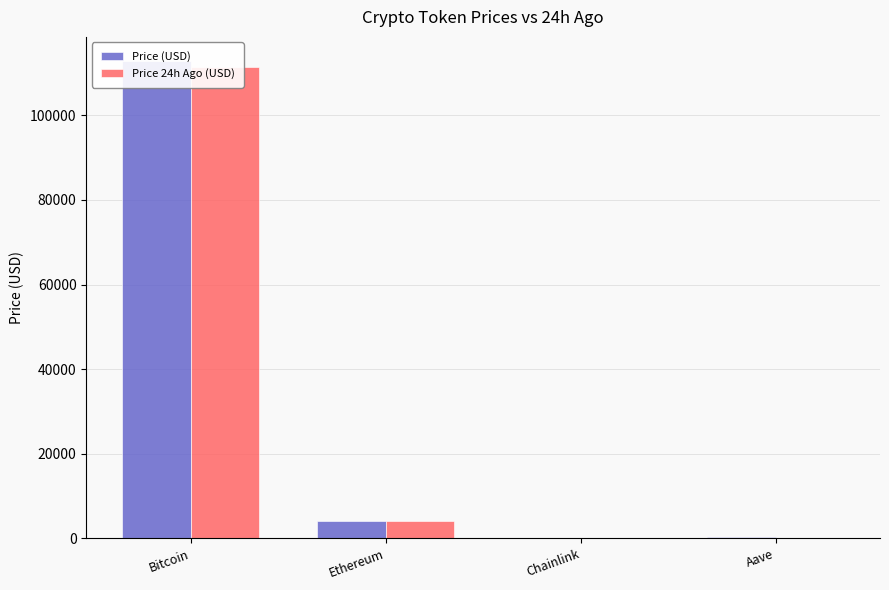

Is the value of Price (USD) at Ethereum greater than the value of Price 24h Ago (USD) at Ethereum?

Yes